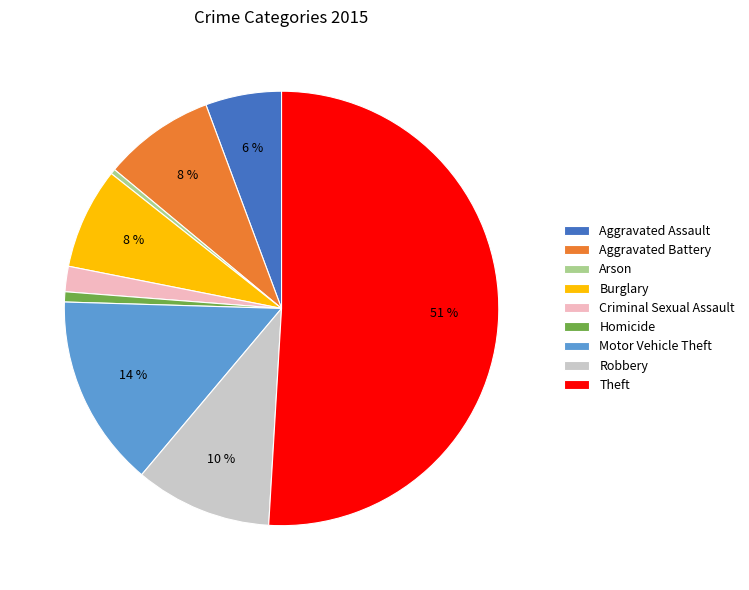

Count the number of slices in the pie.

9